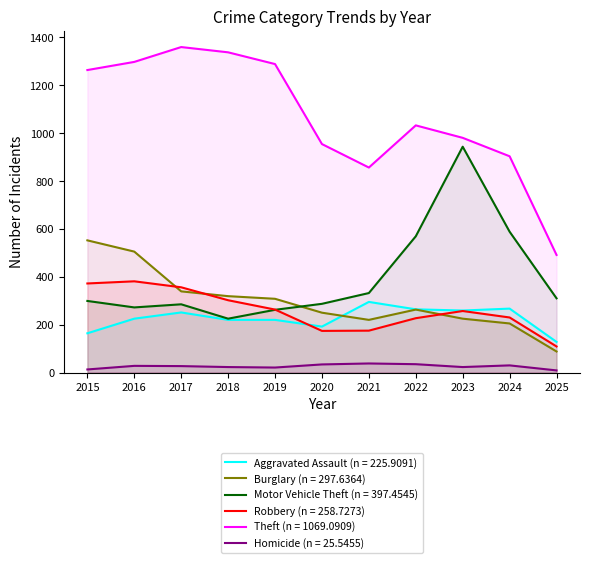

Which series has the largest total across all categories?

Theft (n = 1069.0909)